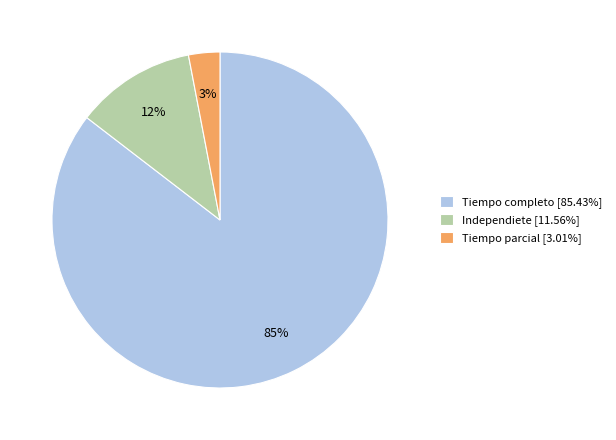

Is it true that Tiempo parcial is 3% of the pie?

True